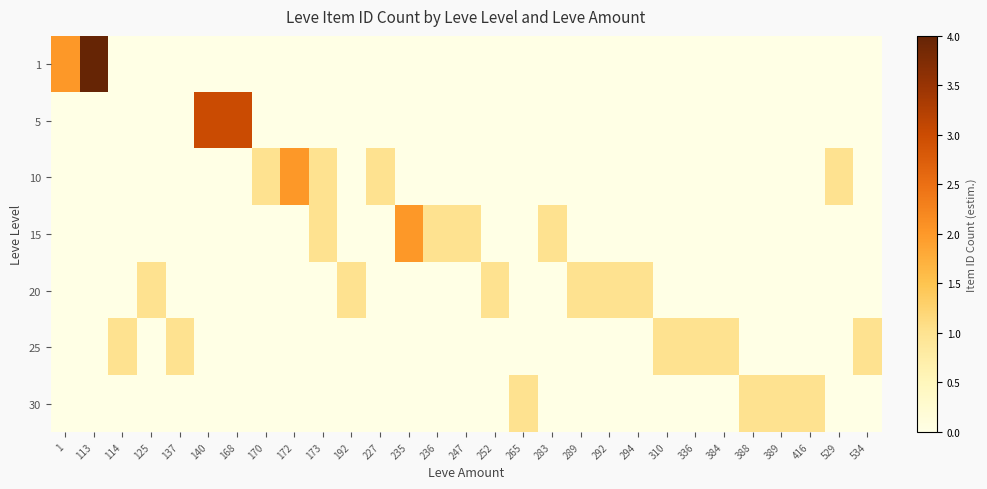

What is the difference between the highest and lowest values at 236?

1